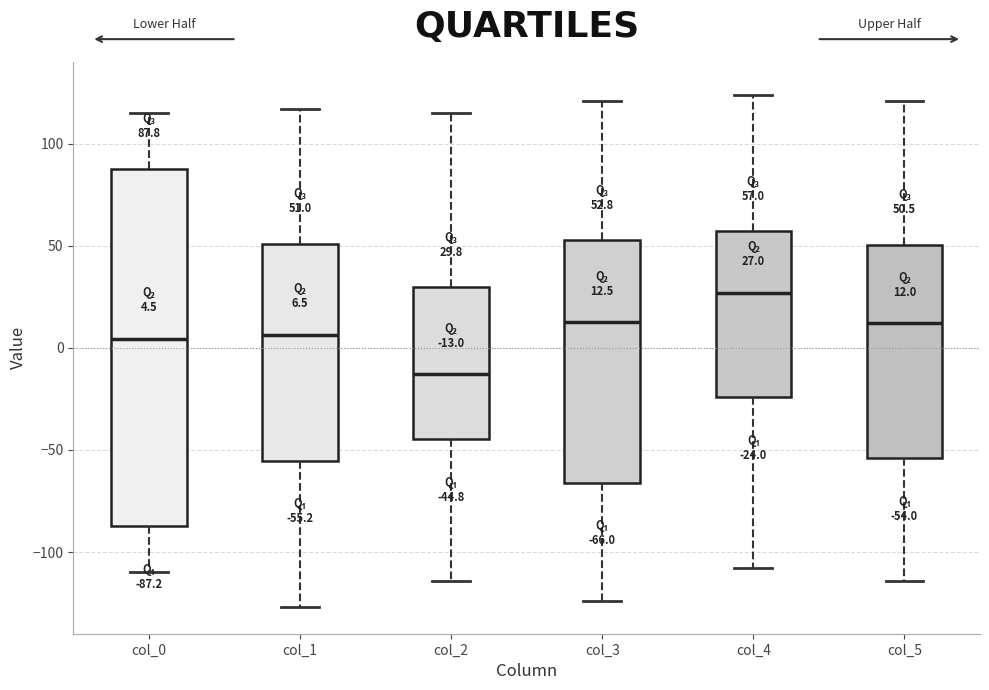

Which box's median line is the highest?

col_4